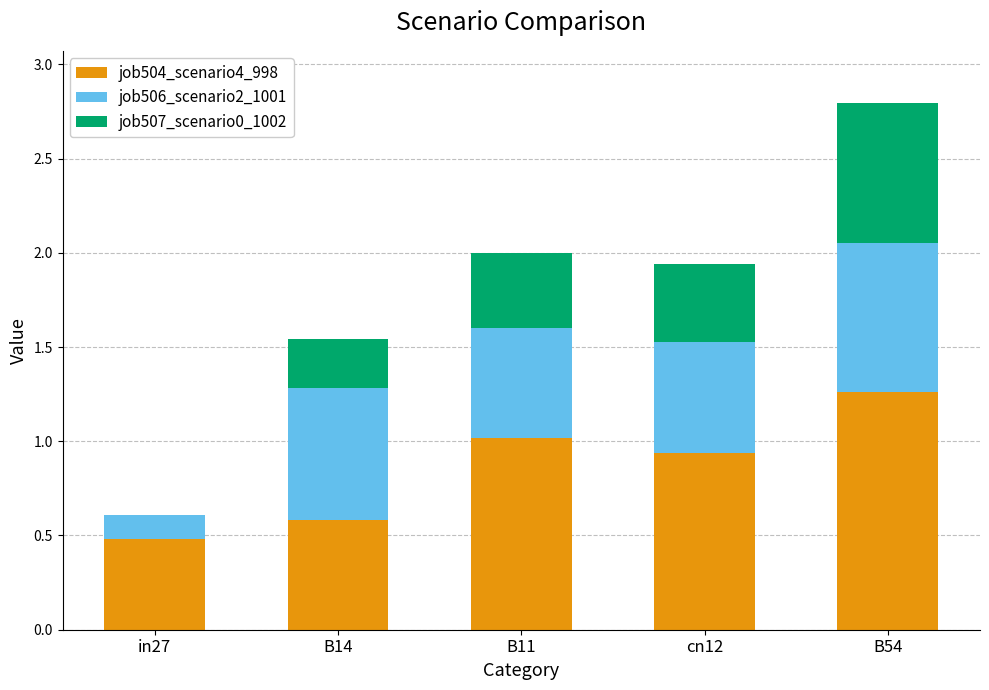

What value does the job504_scenario4_998 series have at in27?

0.5